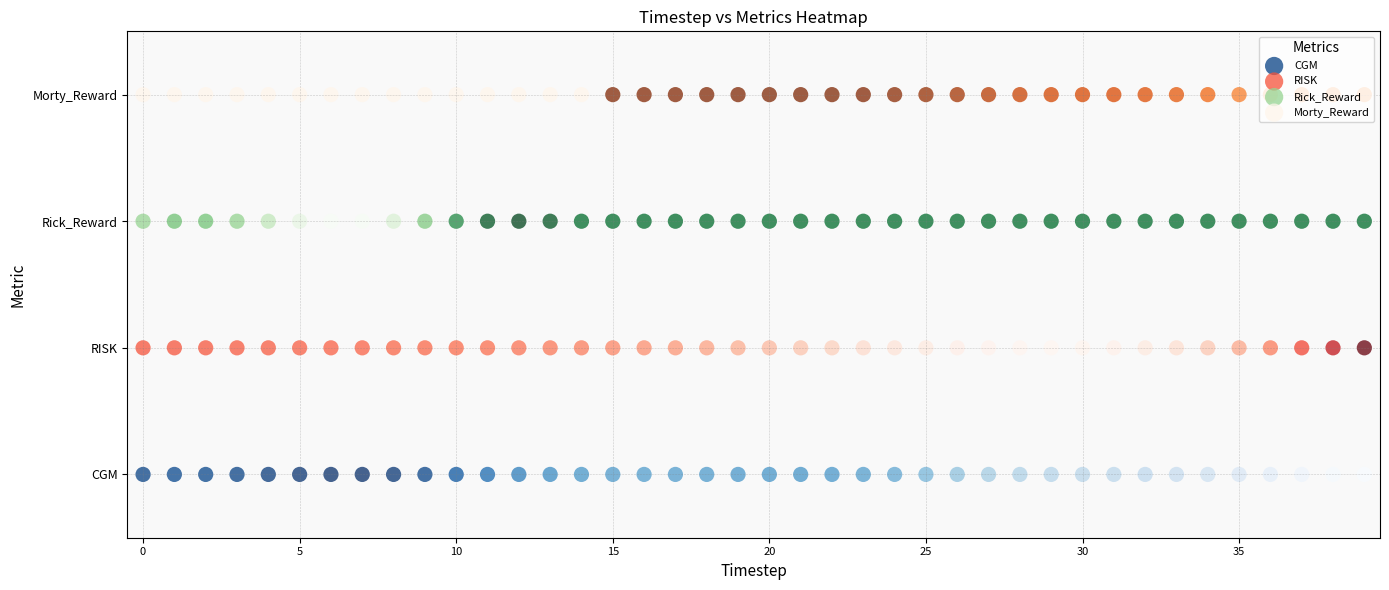

Which series has the largest total across all categories?

Morty_Reward